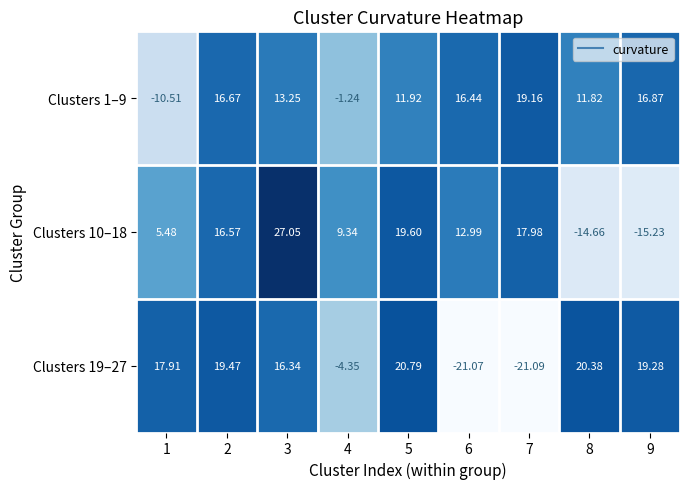

Is the value of Clusters 19–27 at 3 greater than the value of Clusters 1–9 at 3?

Yes